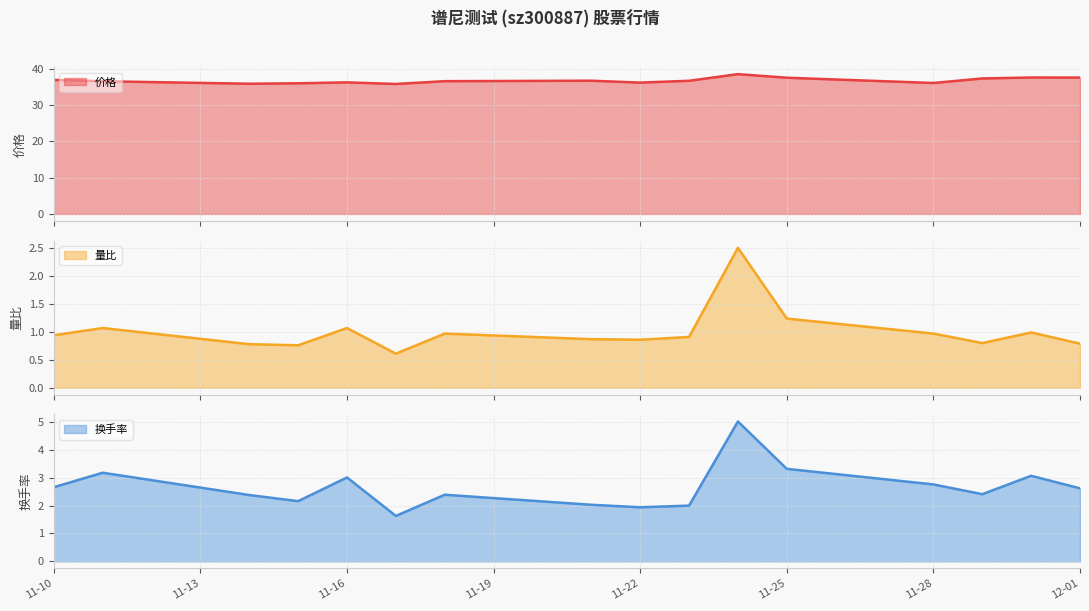

Which label corresponds to the smallest value in the chart?

2022-11-17